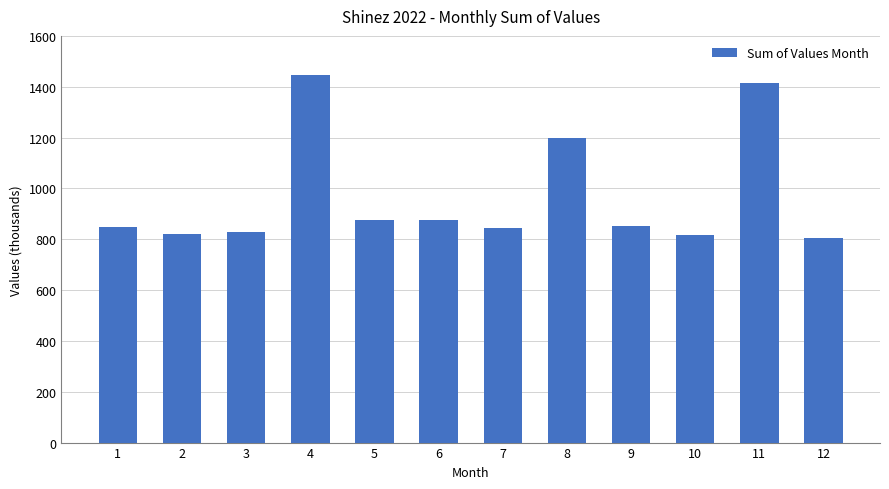

What is the change in value from 3 to 11?

+585997